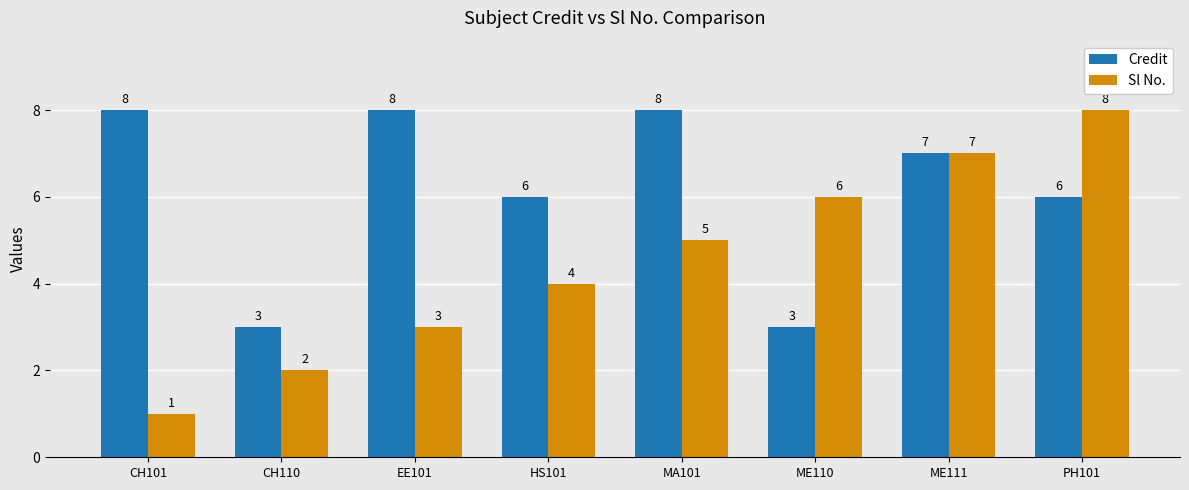

What is the difference between the maximum and minimum values in the Credit series?

5